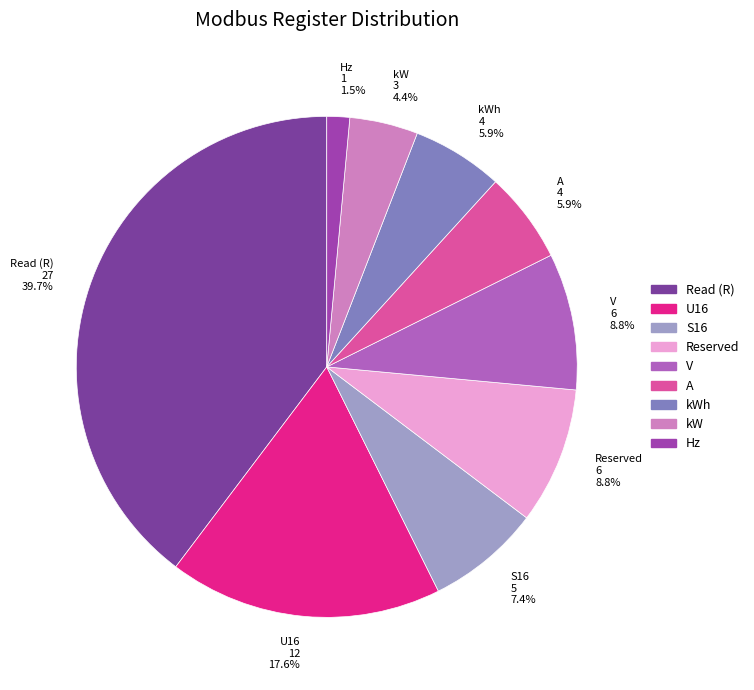

Which category has the smallest portion of the pie?

Hz